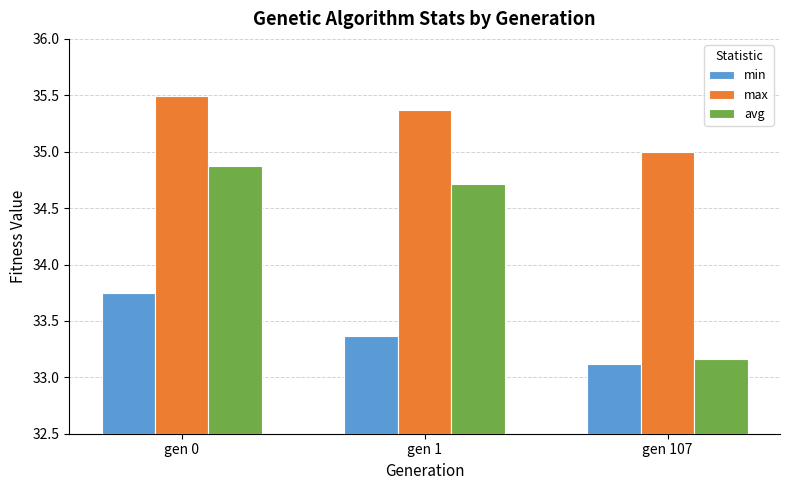

Which label corresponds to the smallest value in the chart?

gen 107